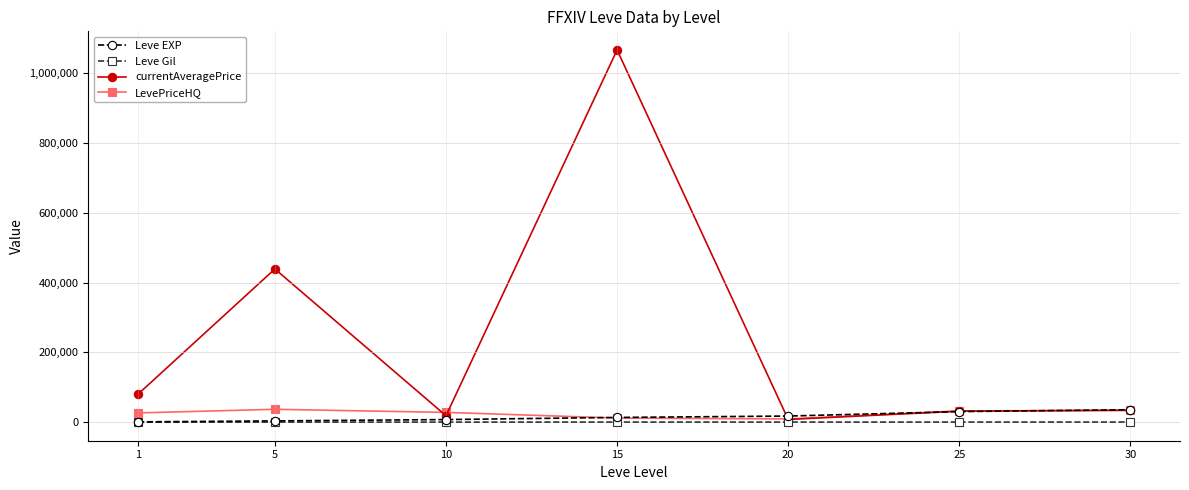

How many interior local valleys does the currentAveragePrice series have?

2